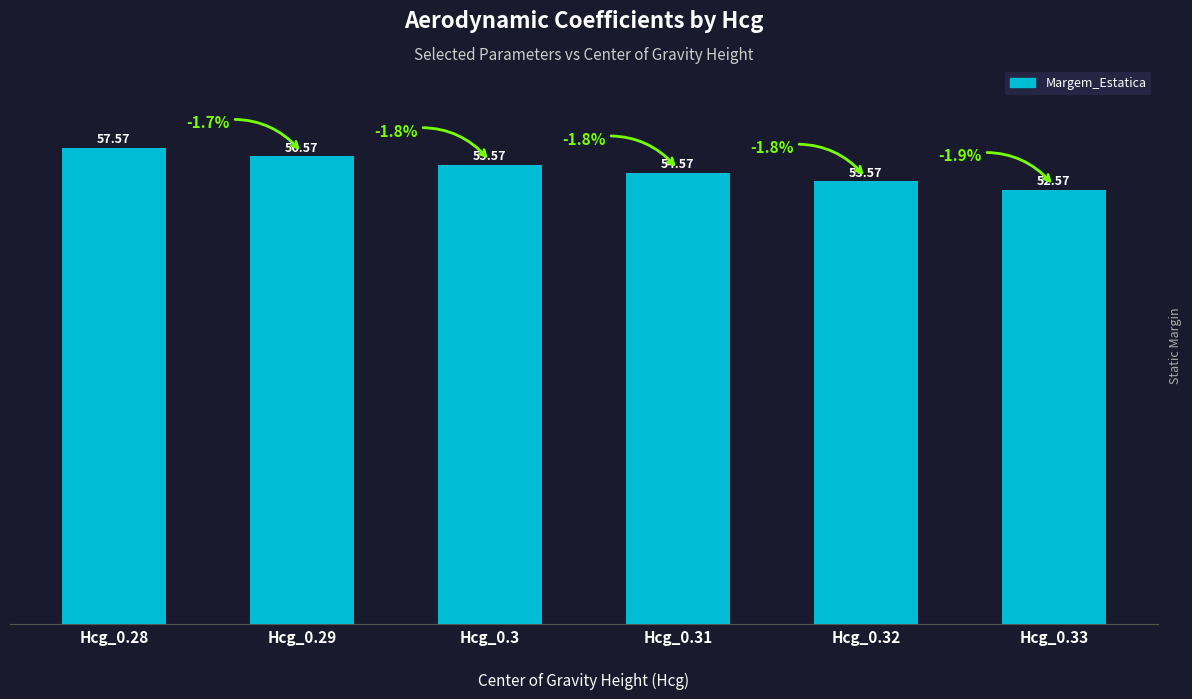

True or false: the data shows 21.3 at Hcg_0.32.

False